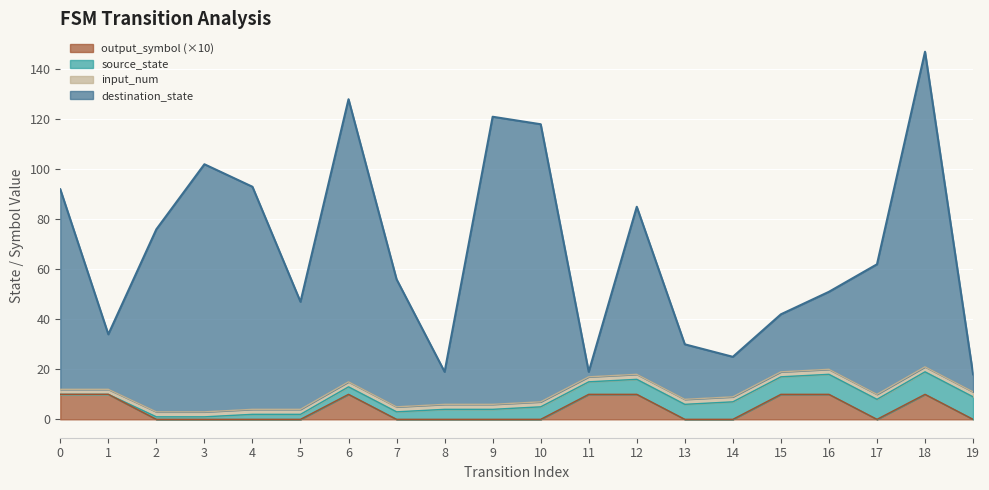

Which series has the widest spread of values?

destination_state